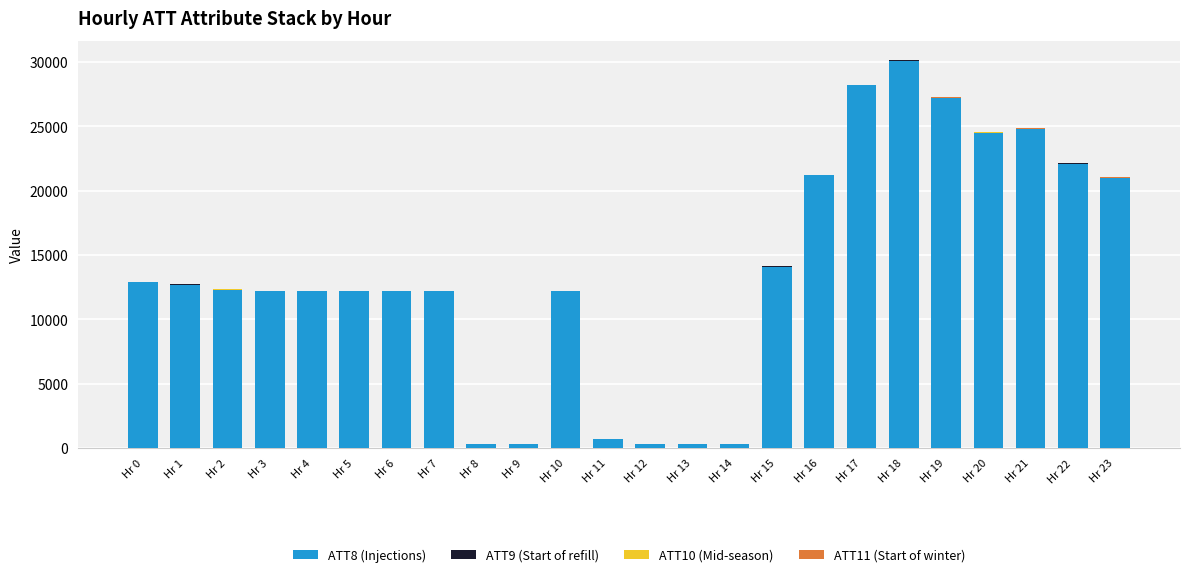

At which label does ATT8 (Injections) reach its peak?

Hr 18